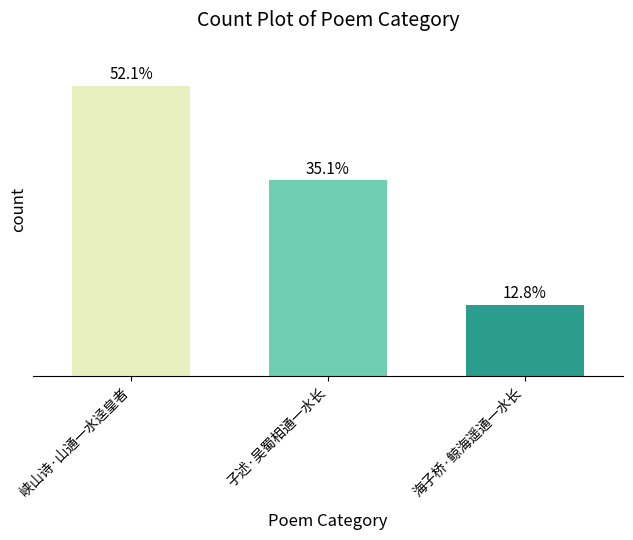

Does the chart contain any negative values?

No